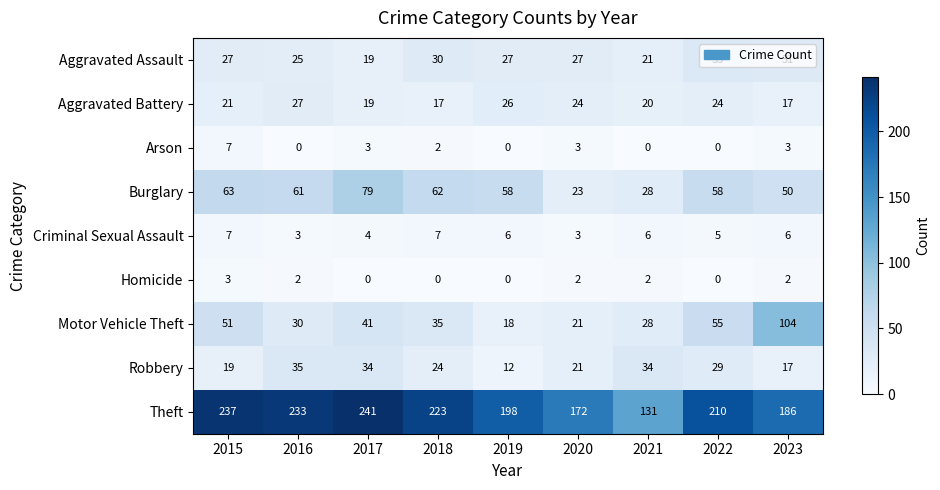

What is the minimum value for Motor Vehicle Theft?

18